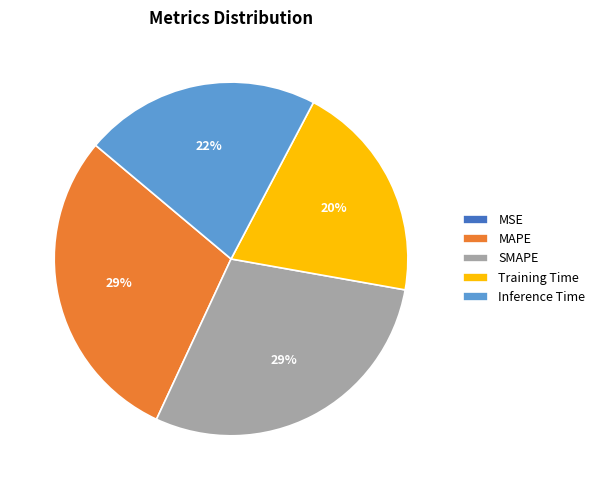

To the nearest percent, what percentage of the pie is SMAPE?

29%